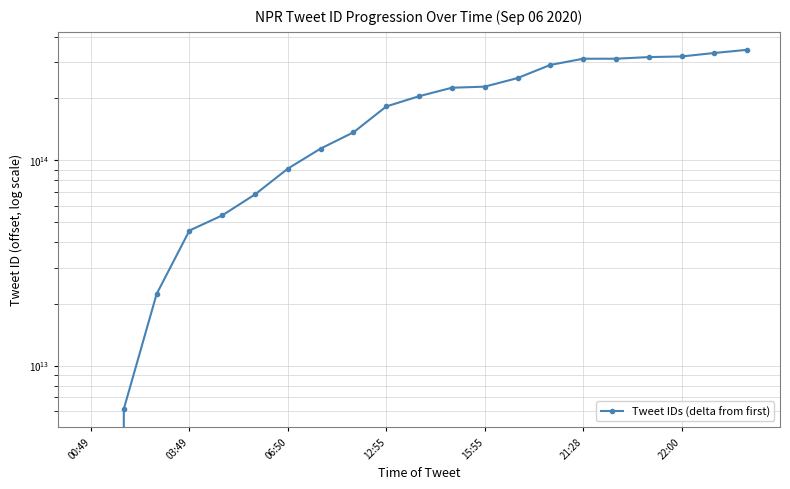

True or false: there are more than 1 points higher than both neighbors.

False